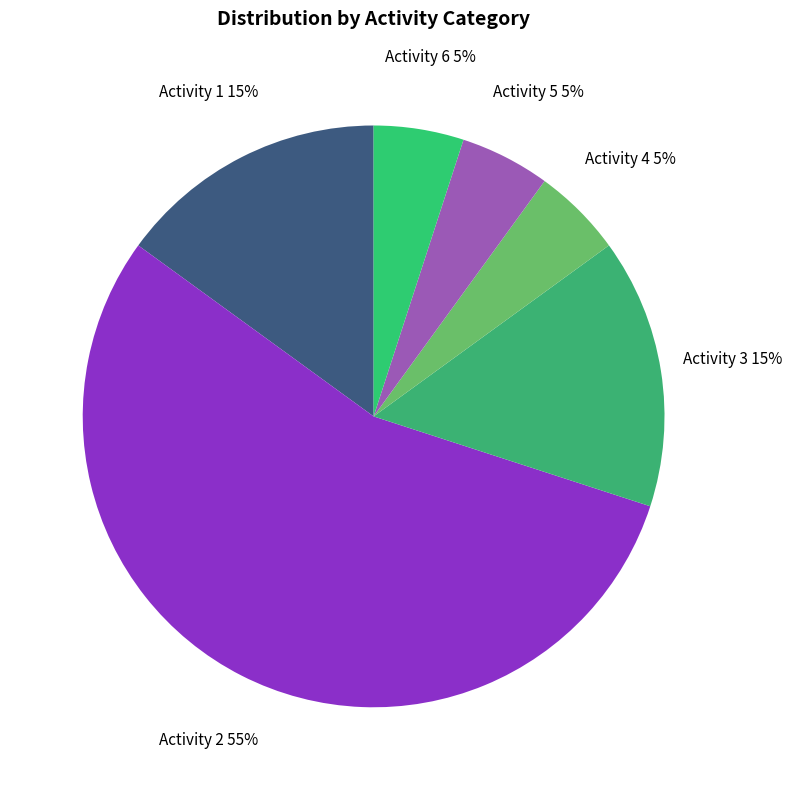

Is it true that Activity 4 is 18% of the pie?

False